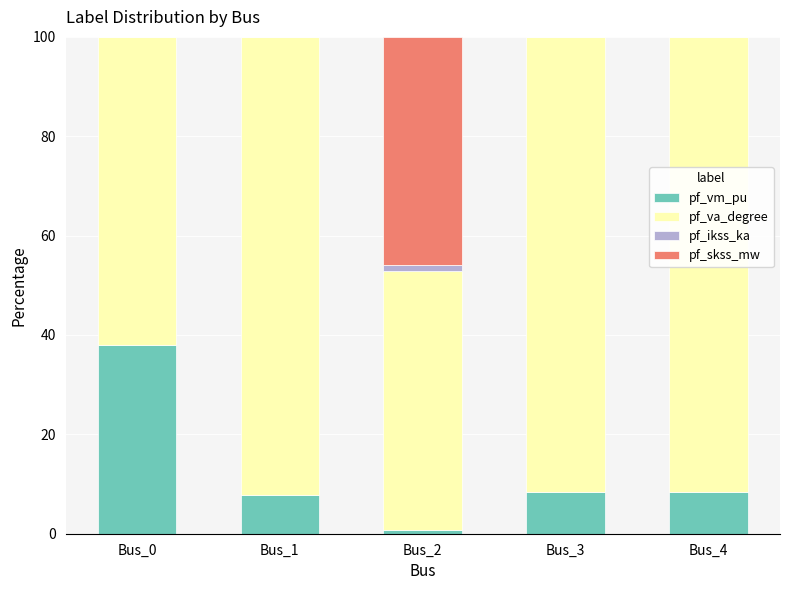

What is the total value across all series at Bus_4?

100.0